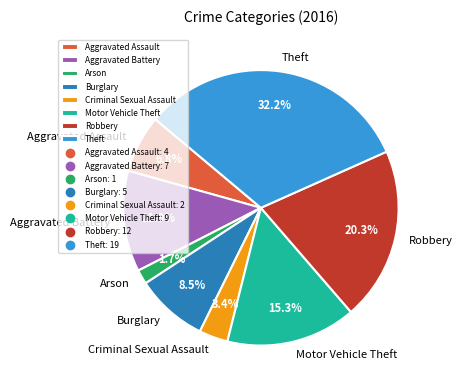

Is it true that Arson is 7% of the pie?

False